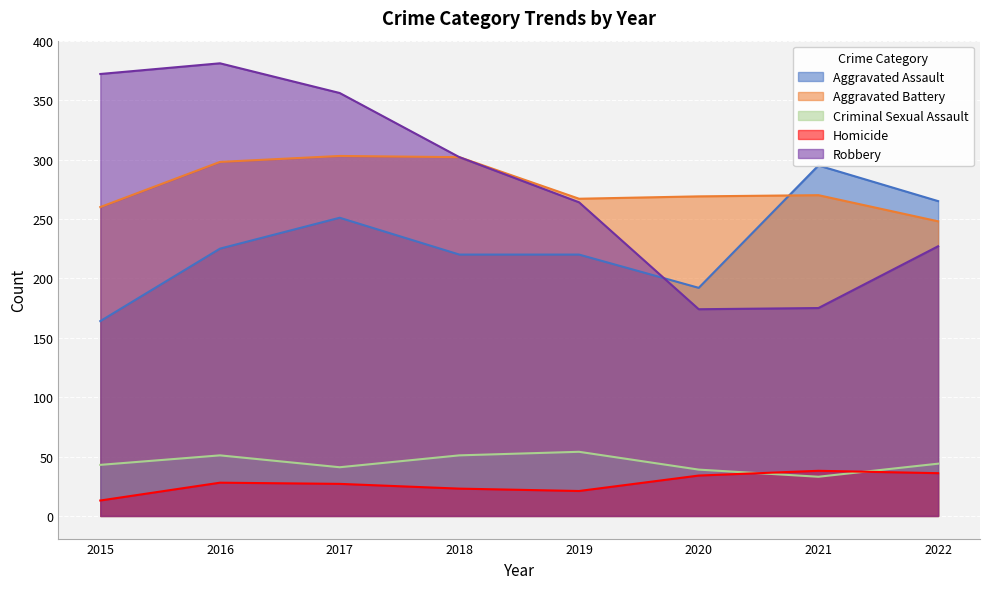

Which category has the highest value in the Criminal Sexual Assault series?

2019